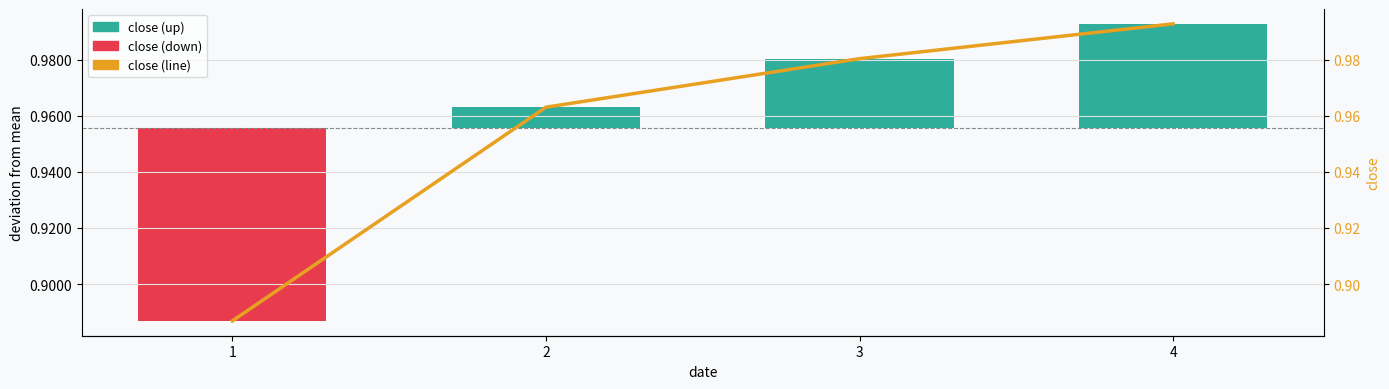

Reading left to right, extract all data points from this chart.

close (up): 1=0.0	2=0.0	3=0.0	4=0.0
close (down): 1=-0.1	2=0.0	3=0.0	4=0.0
close (line): 1=0.9	2=1.0	3=1.0	4=1.0